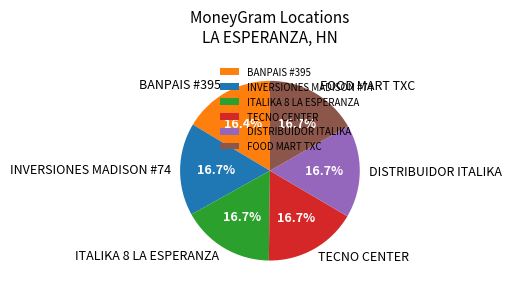

True or false: ITALIKA 8 LA ESPERANZA accounts for 2% of the total.

False